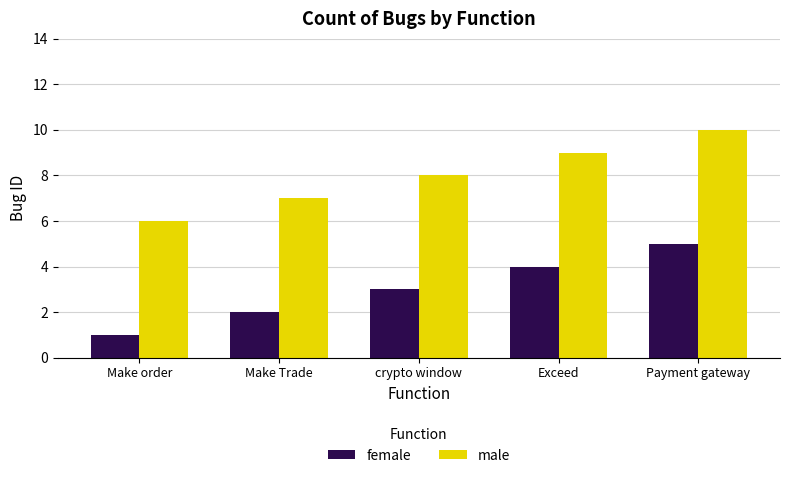

What is the sum of all male values?

40